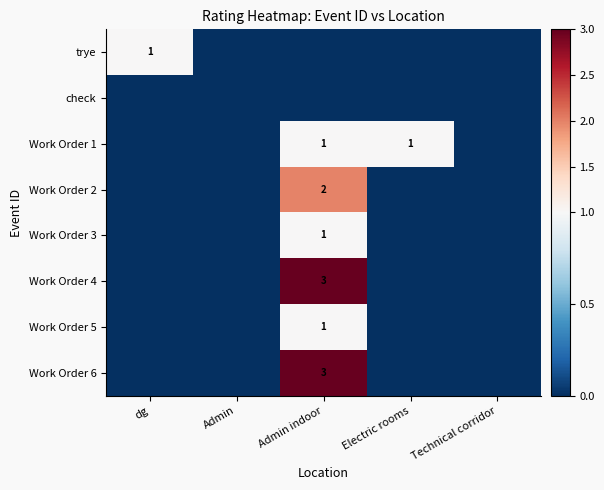

Is the value of Work Order 2 at Admin indoor greater than the value of trye at dg?

Yes